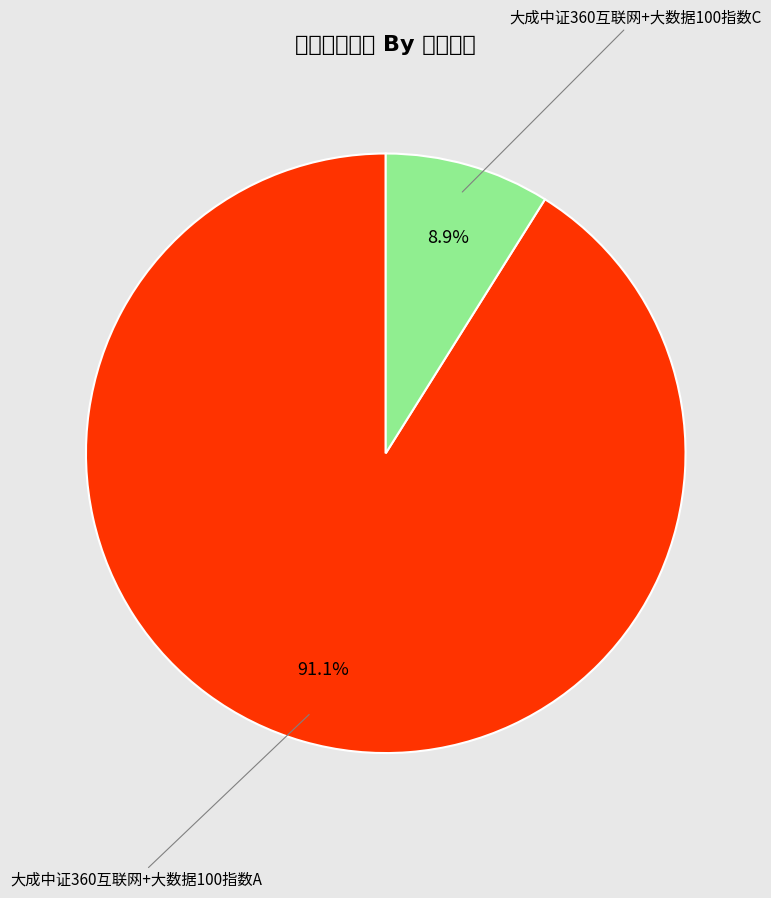

Count the number of slices in the pie.

2